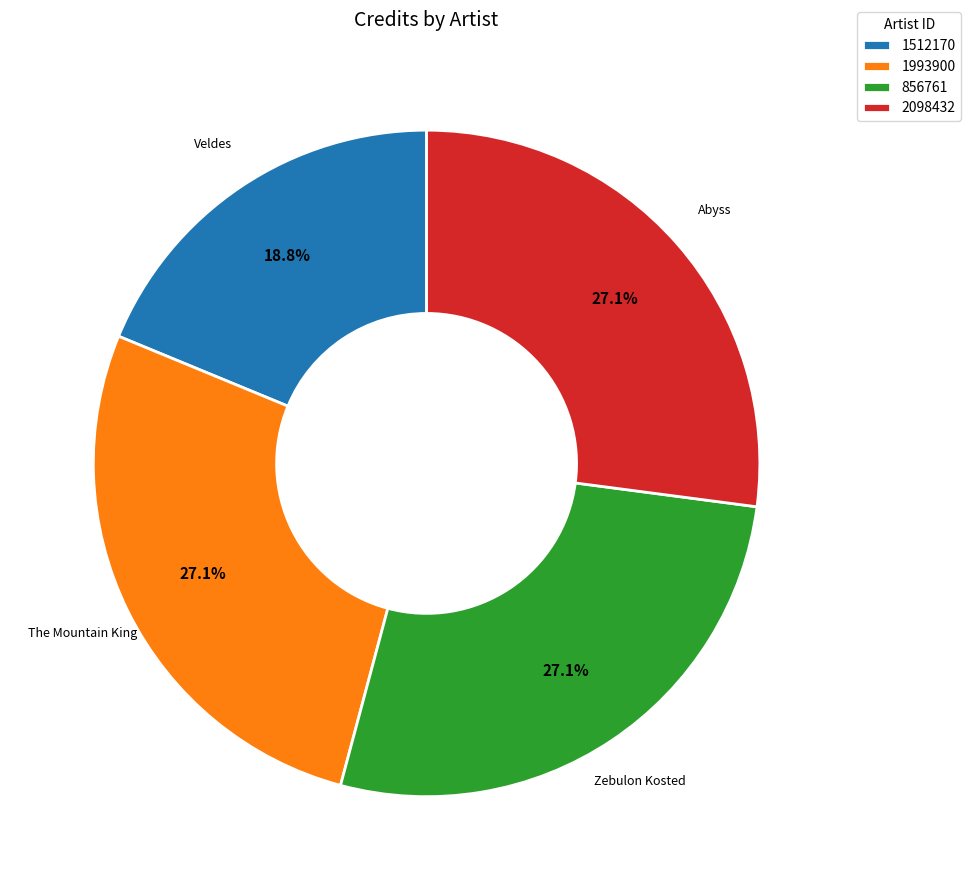

Is 2098432 the majority of the pie?

No